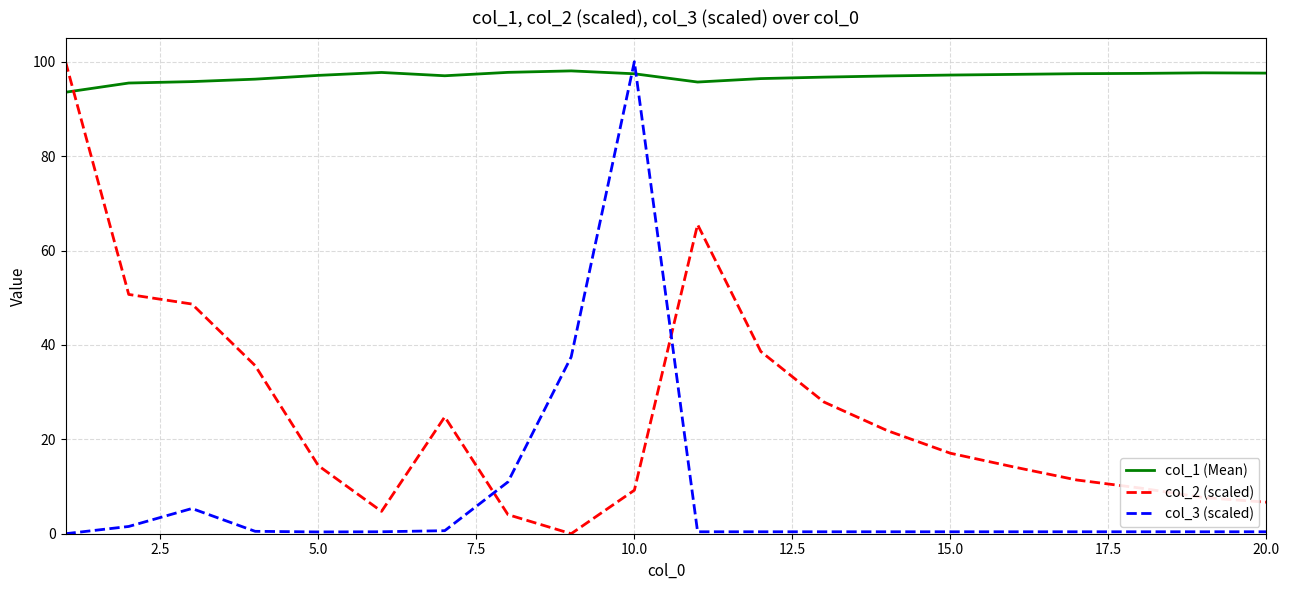

What is the maximum value for col_3 (scaled)?

100.0